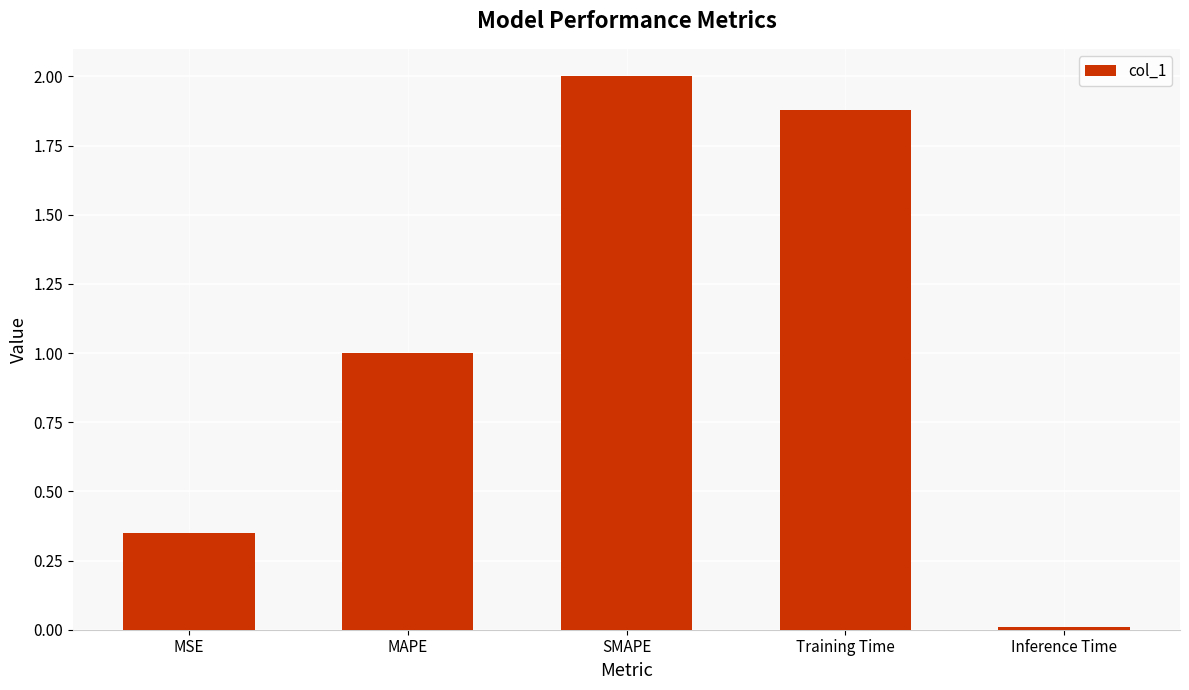

True or false: the data shows 2.0 at SMAPE.

True